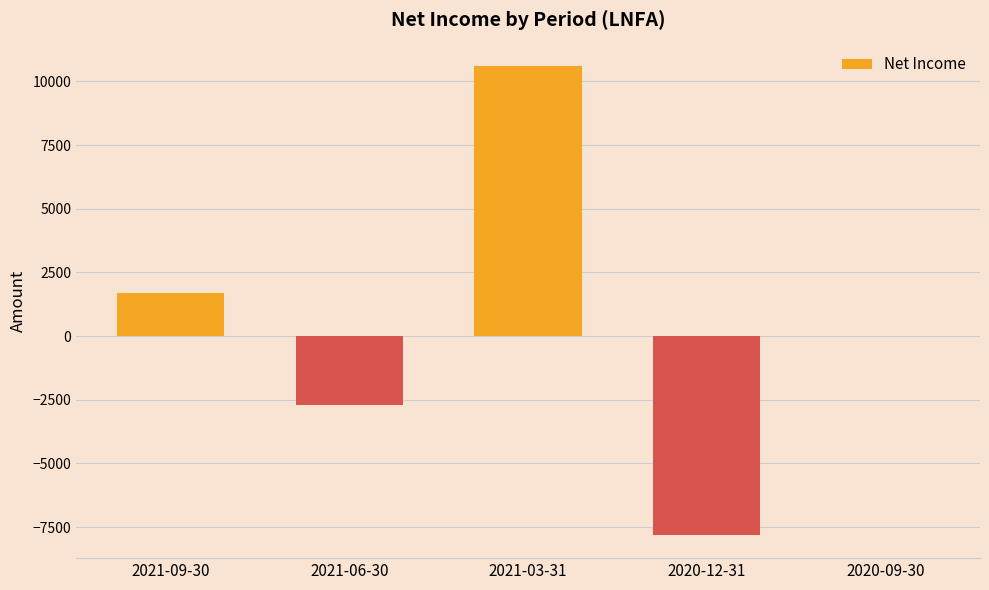

Which label corresponds to the largest value in the chart?

2021-03-31